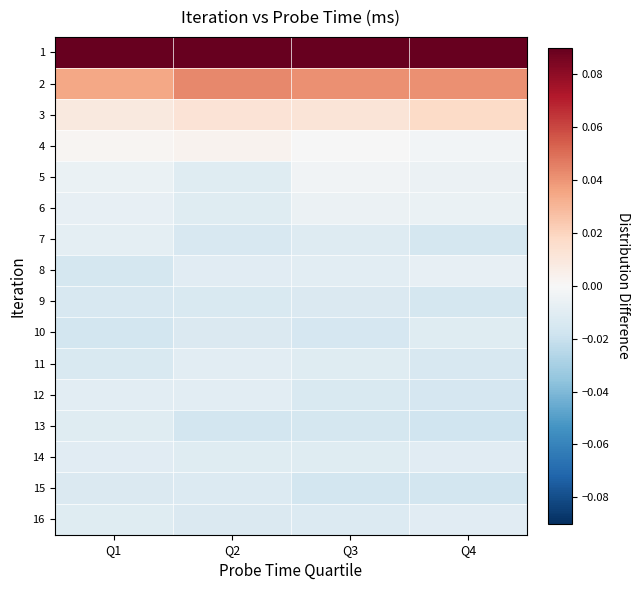

What is the spread (max minus min) of values at Q3?

0.1